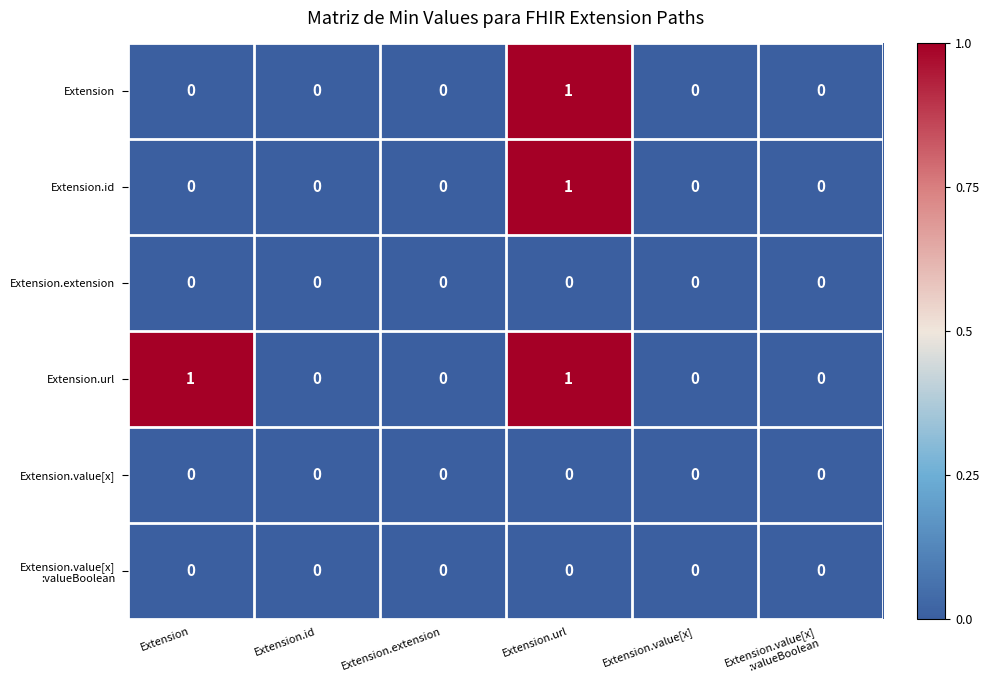

Which series changed the most between Extension and Extension.id?

Extension.url